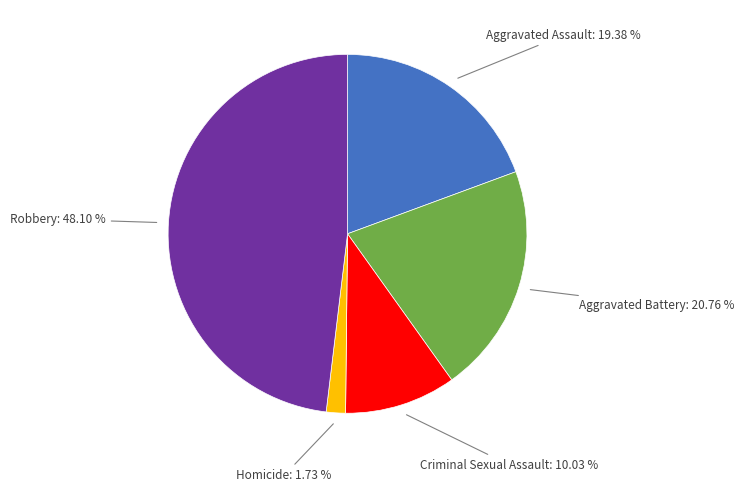

Is there any slice that represents more than half of the pie?

No